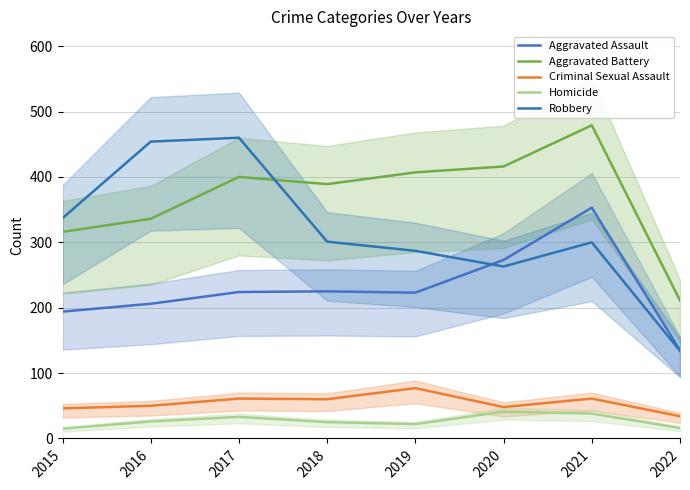

What is the average value of the Robbery series?

317